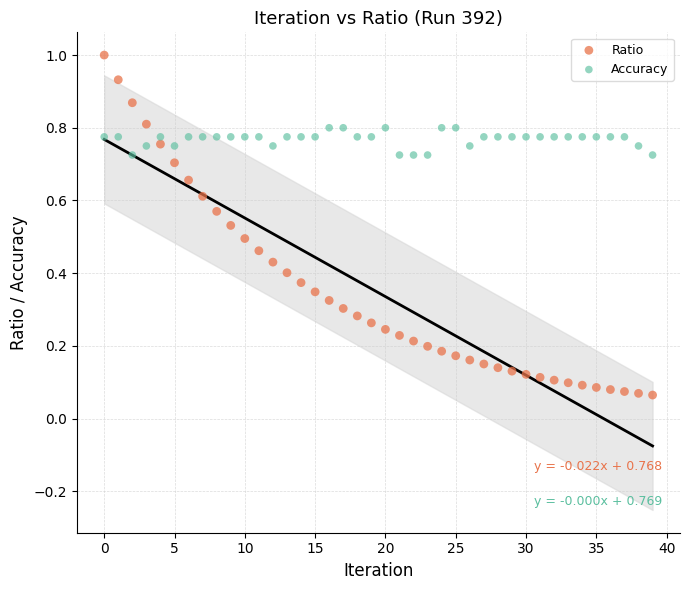

Which series has the widest spread of Y values?

Ratio